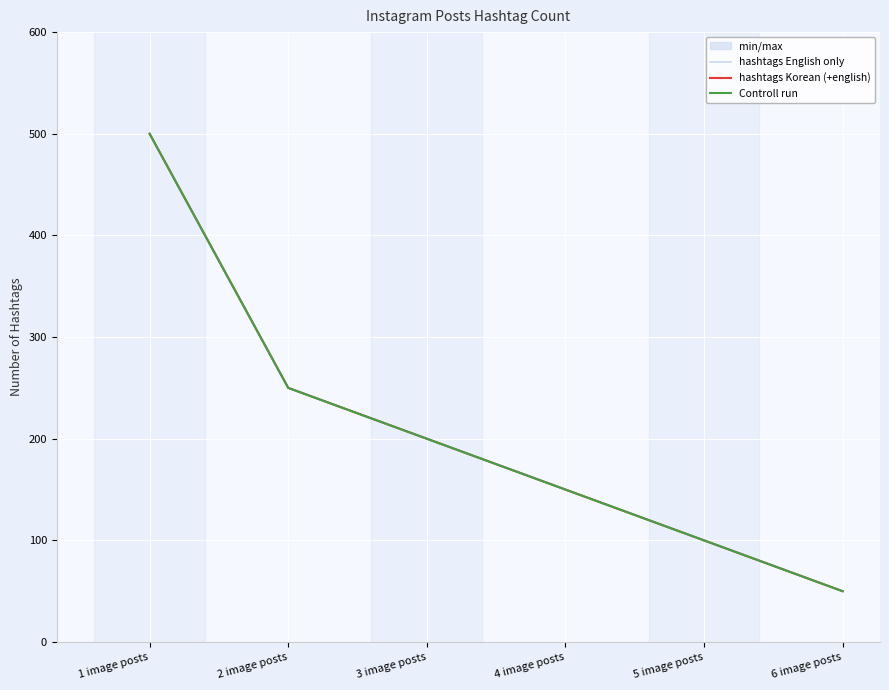

At how many categories does at least one series exceed 279?

1